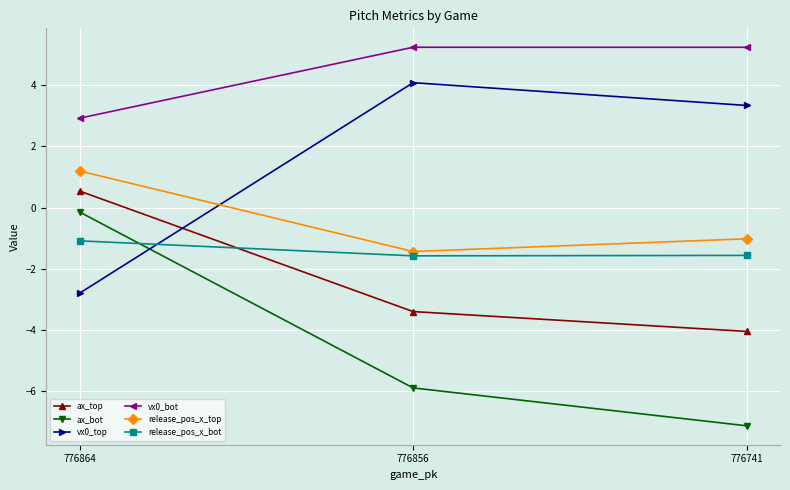

How many lines are shown in the chart?

6